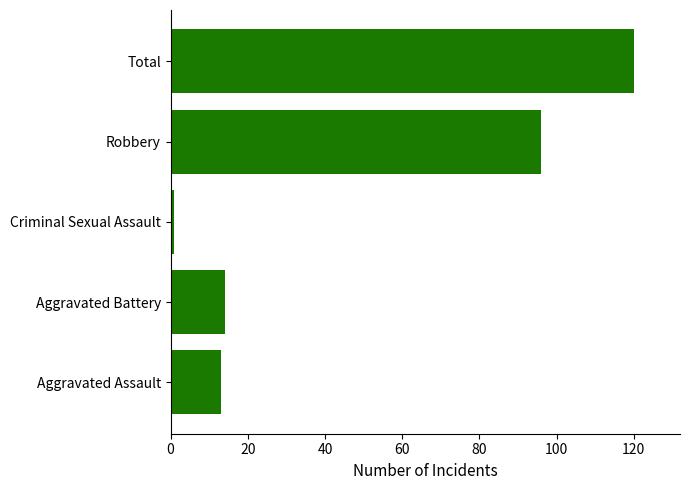

What is the sum of all values?

244